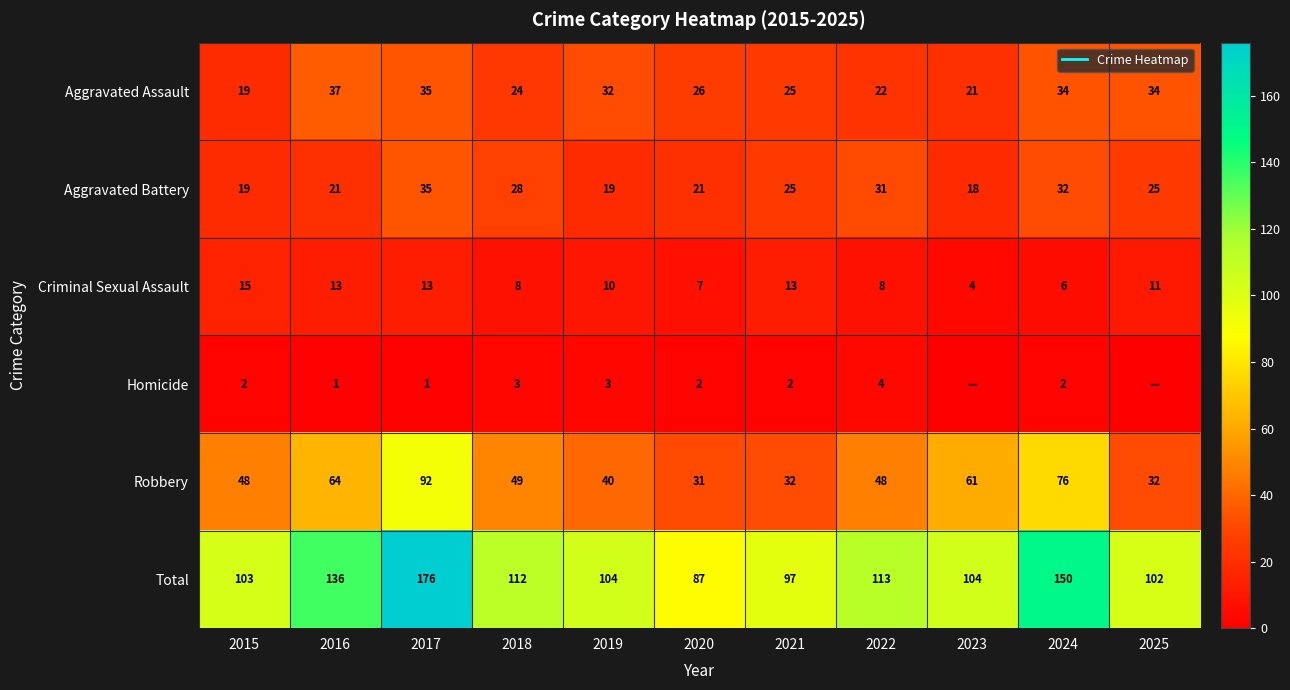

What is the lowest value of the Aggravated Assault series?

19